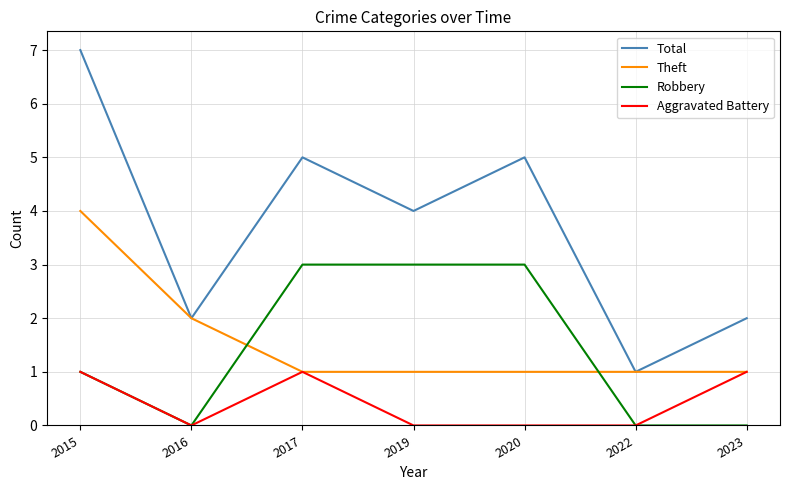

In Total, how many points are higher than both neighbors (excluding endpoints)?

2